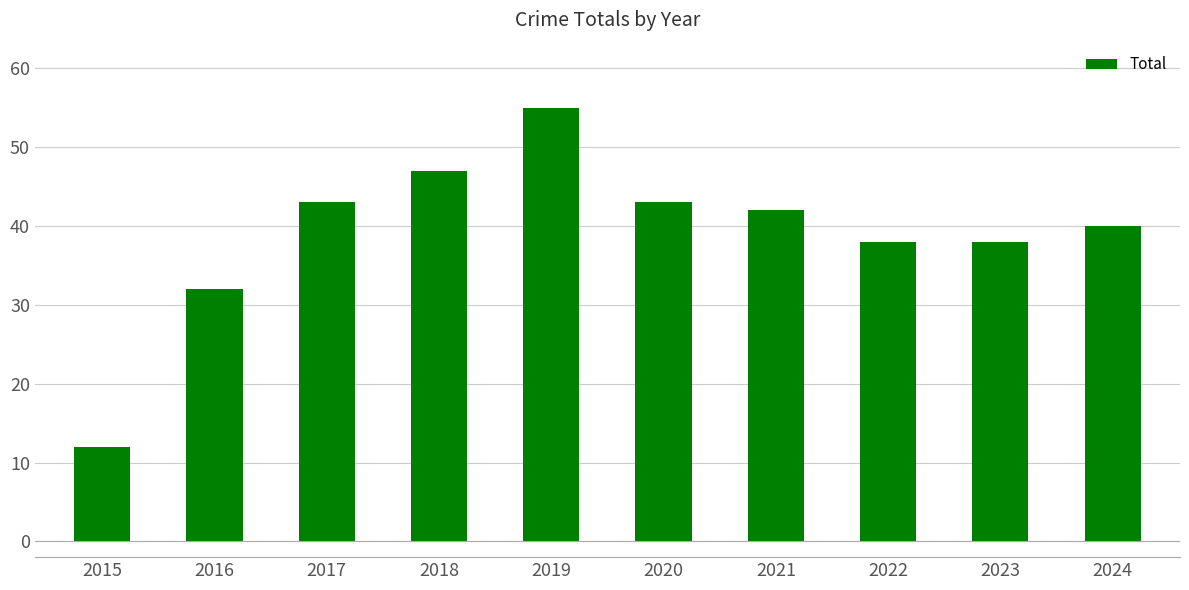

Reading left to right, list all the values displayed in this chart.

2015=12	2016=32	2017=43	2018=47	2019=55	2020=43	2021=42	2022=38	2023=38	2024=40